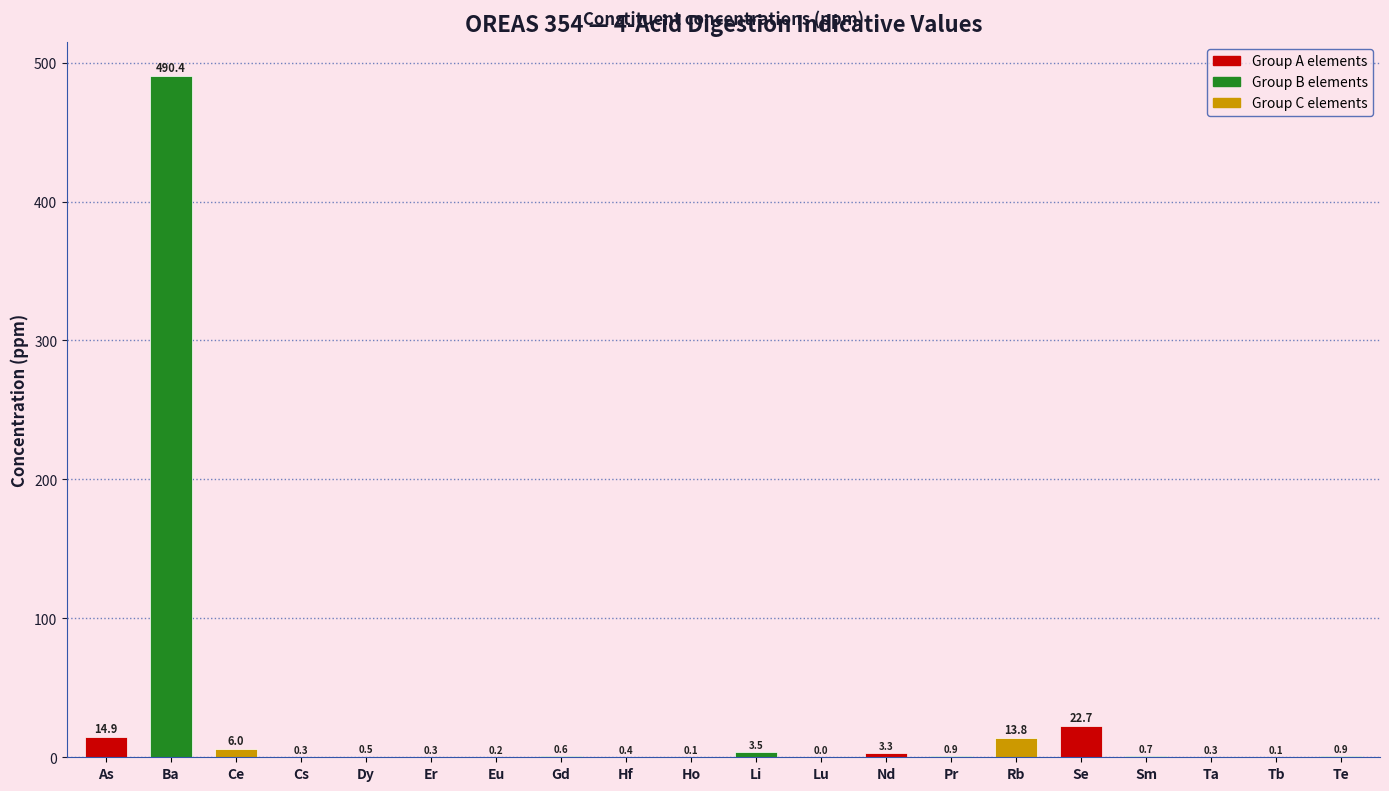

What is the sum of the values at Pr and Cs?

1.2